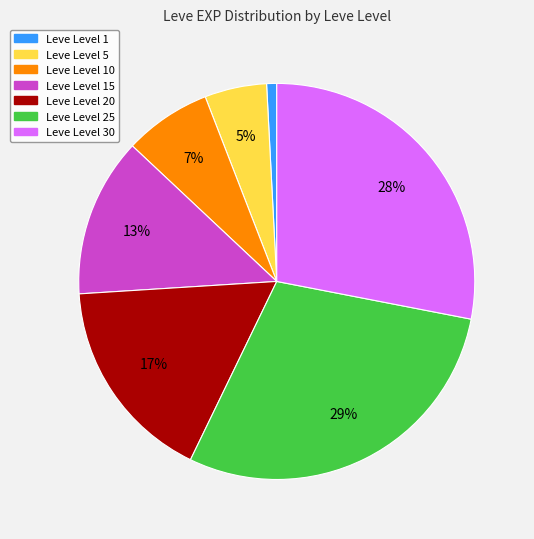

Does any single category account for the majority?

No